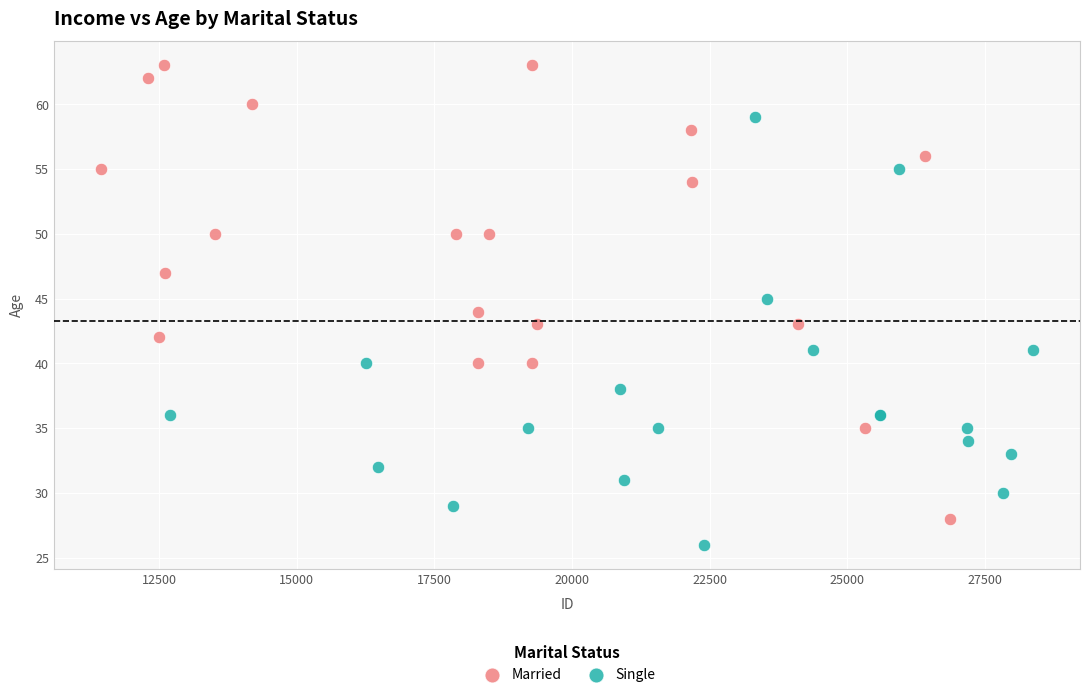

What are all the series names shown in the legend?

Married, Single